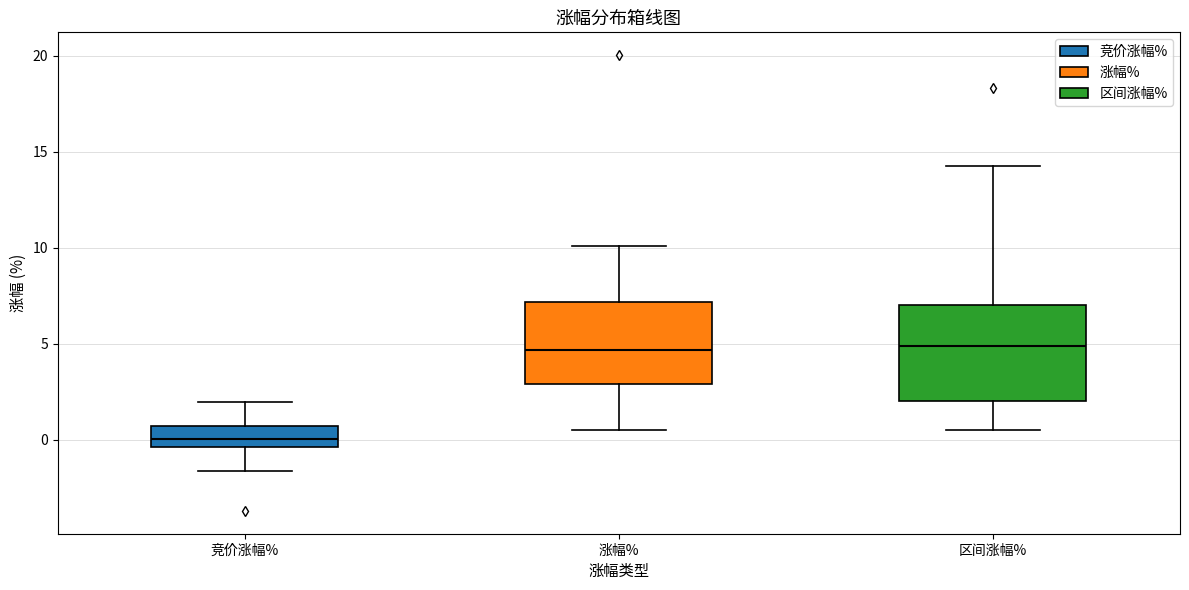

Reading left to right, transcribe this box plot: for each box, give where its median line is, the range the box spans, and where its two whiskers end, as read against the y-axis. The values are not printed on the chart, so give them approximately, as read against the axis.

竞价涨幅%: median 0.0, box -0.5 to 0.5, whiskers -1.5 to 2.0
涨幅%: median 4.5, box 3.0 to 7.0, whiskers 0.5 to 10.0
区间涨幅%: median 5.0, box 2.0 to 7.0, whiskers 0.5 to 14.5